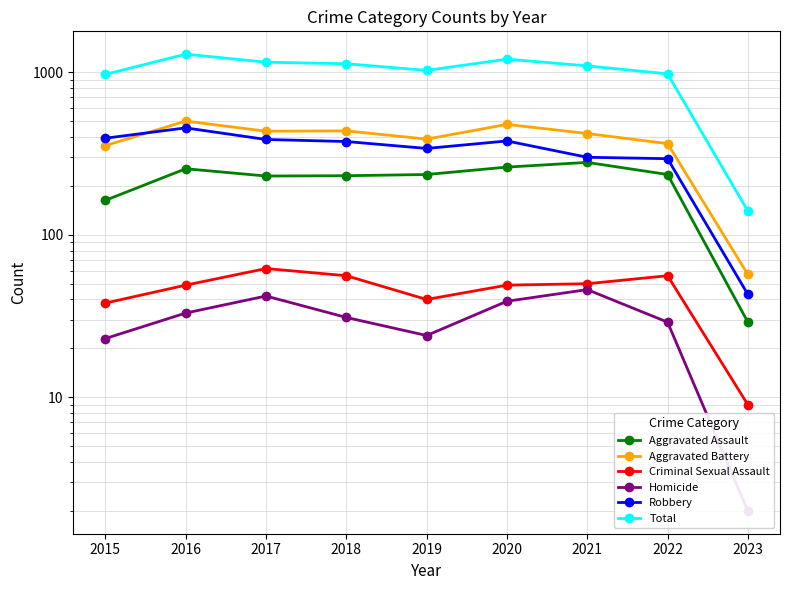

Is it true that Homicide equals 2 at 2023?

True